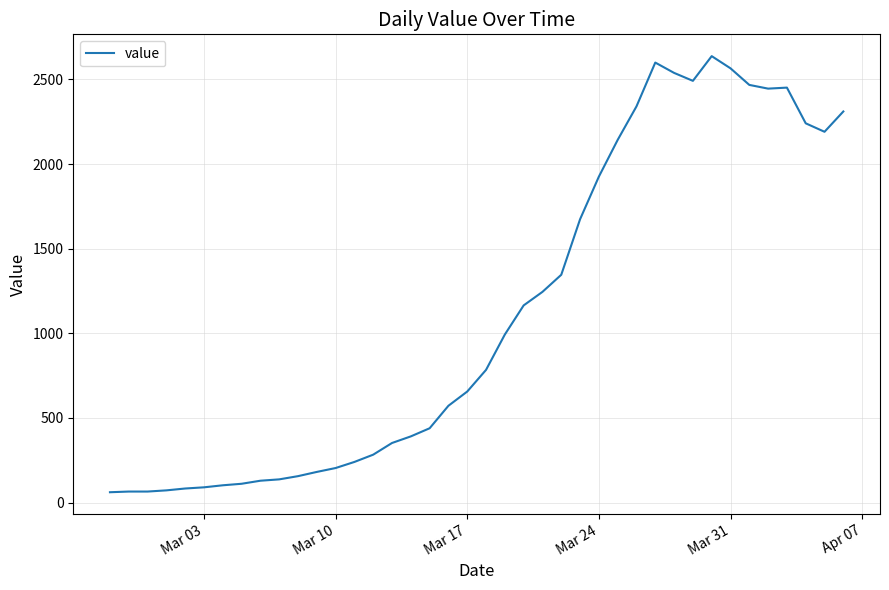

What is the minimum value shown in the chart?

61